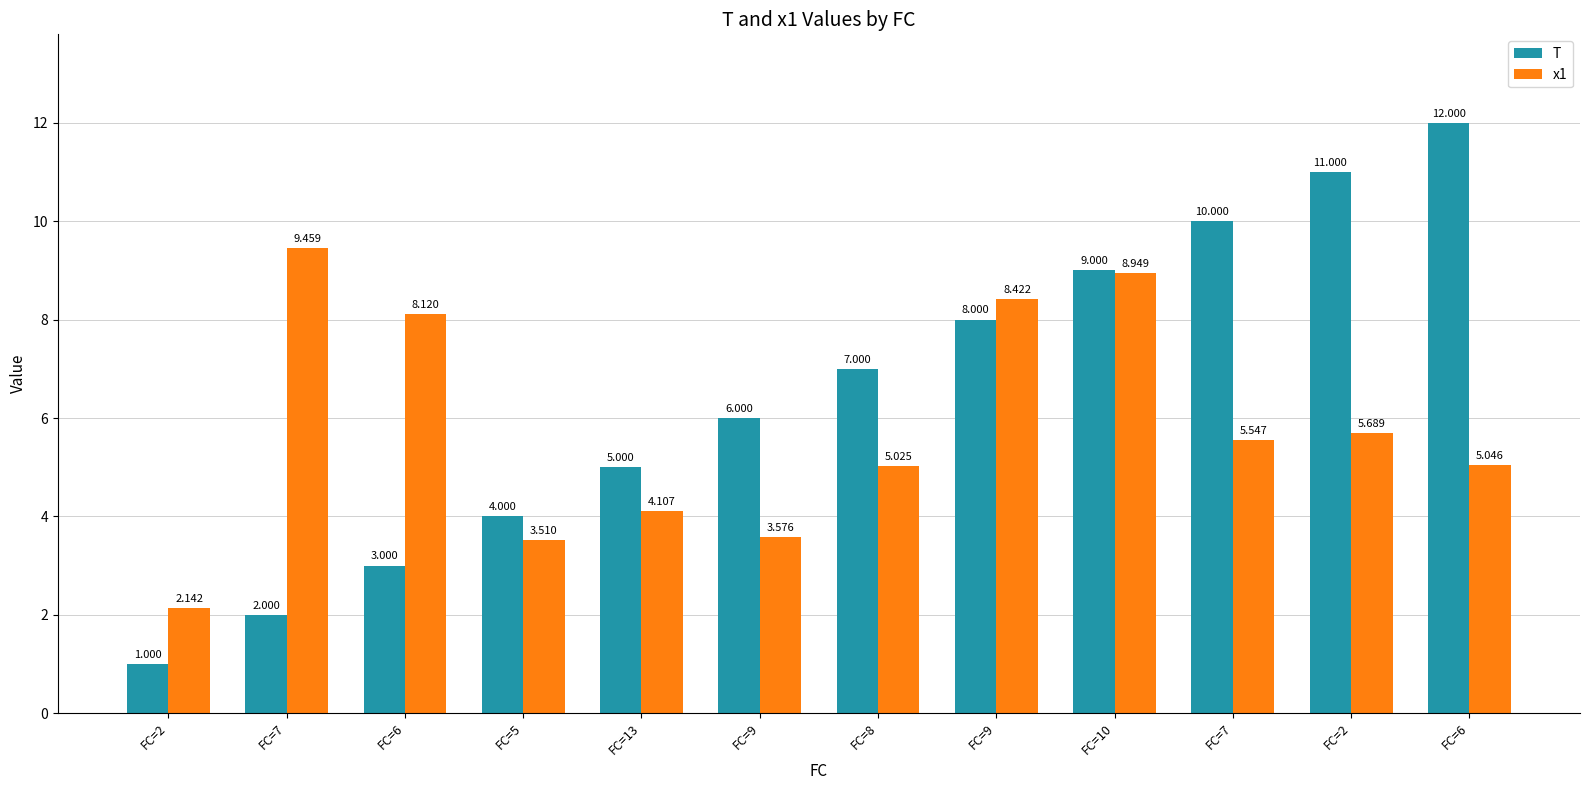

What is the value of the T bar at the 2nd from the left?

2.0